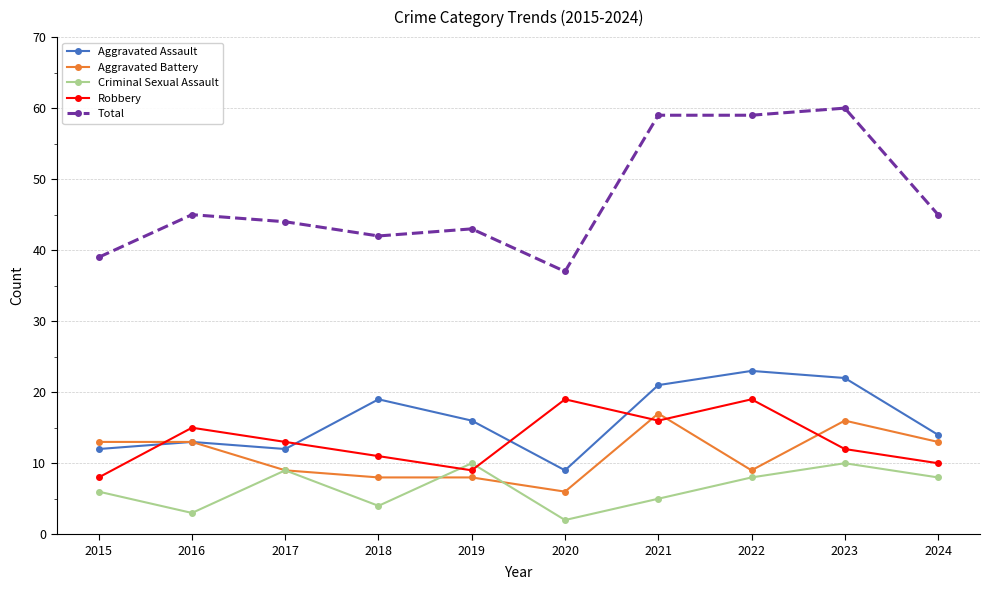

Where does the Aggravated Assault series first go above 16?

2018